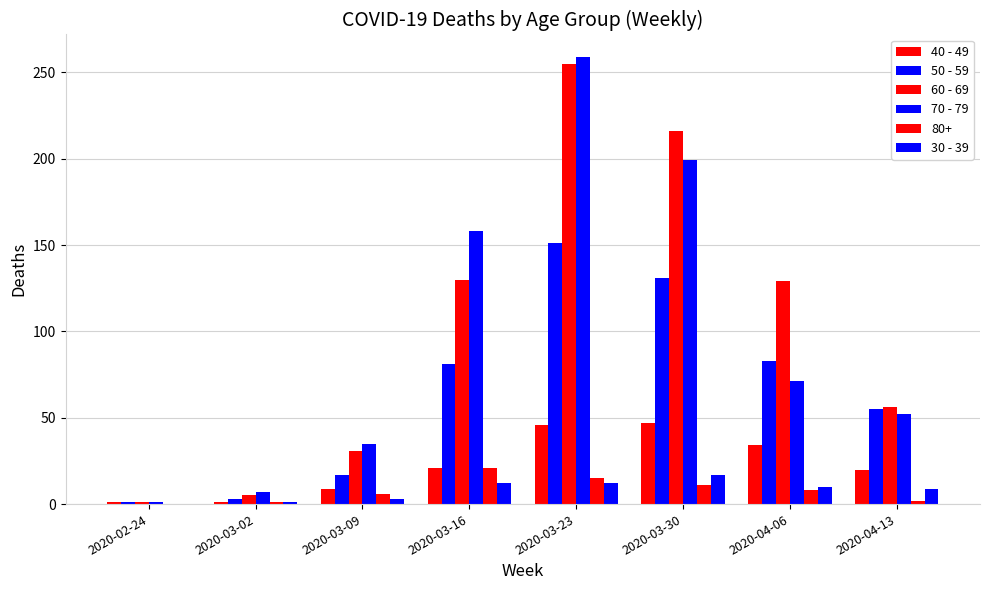

Which series has the widest spread of values?

70 - 79